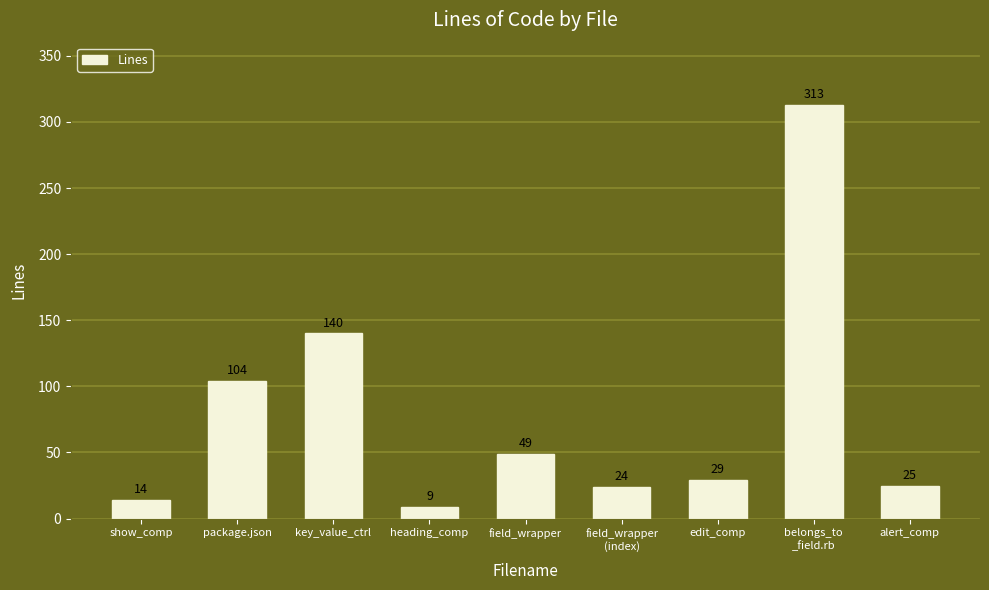

Count the number of categories in the chart.

9